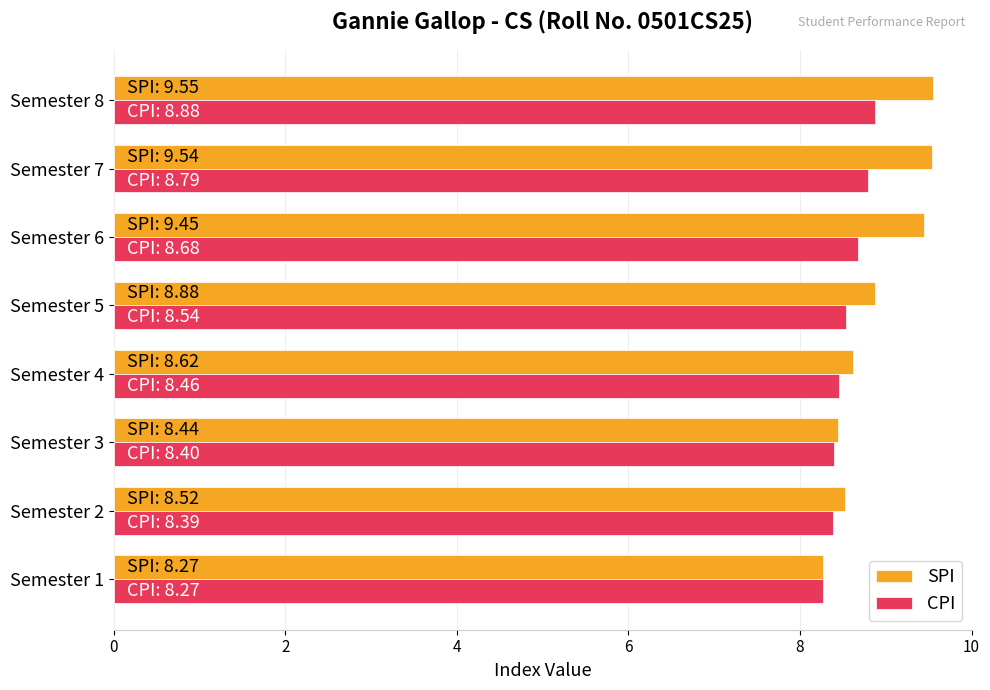

Which series has the largest range (max minus min)?

SPI